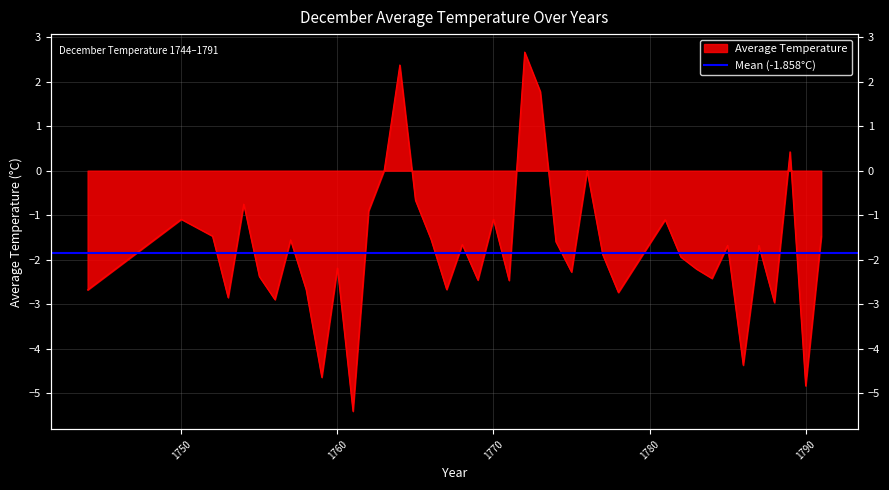

What is the minimum value shown in the chart?

-5.4